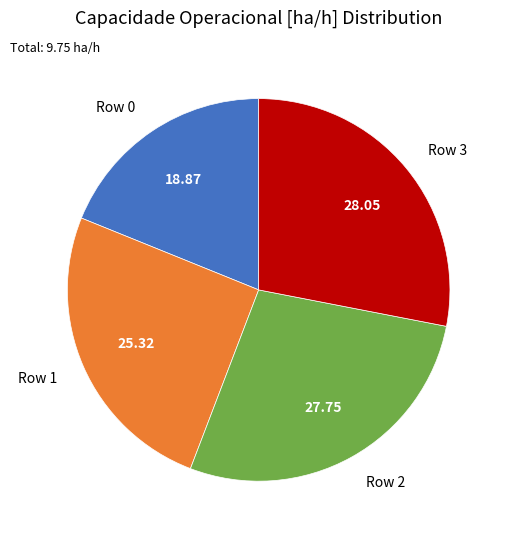

Is there any slice that represents more than half of the pie?

No